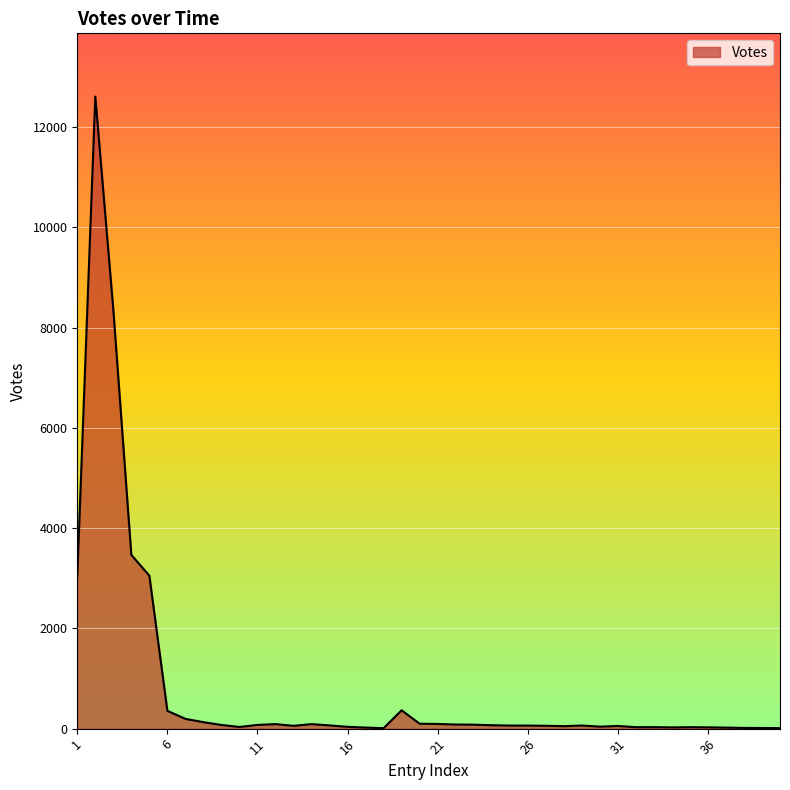

What is the difference between the maximum and minimum values?

12602